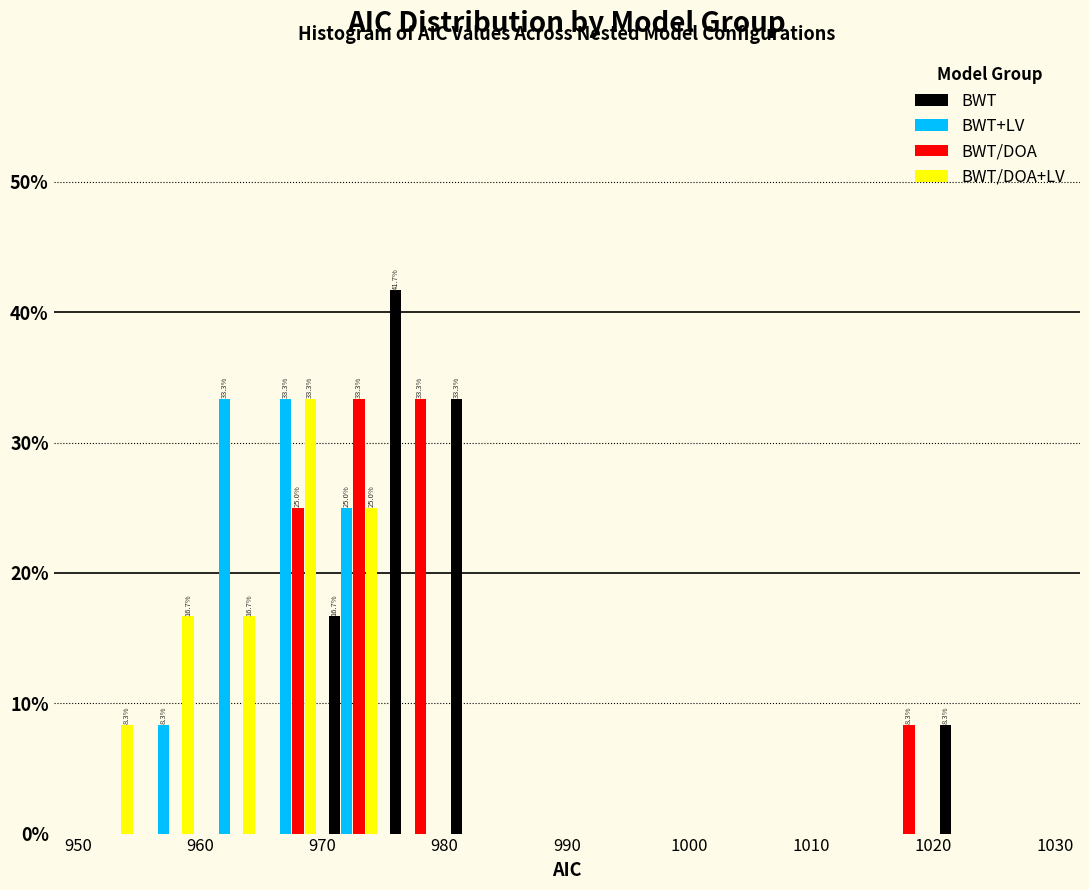

In the BWT/DOA+LV series, which range on the x-axis has the tallest bar?

965 to 970